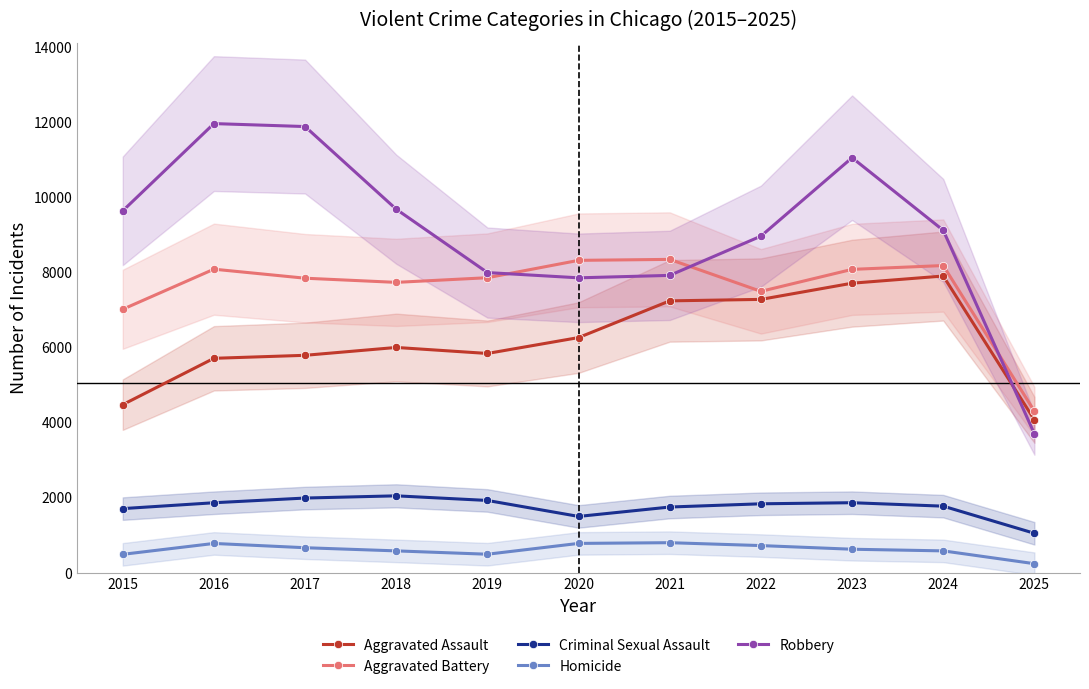

In Aggravated Battery, how many points are higher than both neighbors (excluding endpoints)?

3